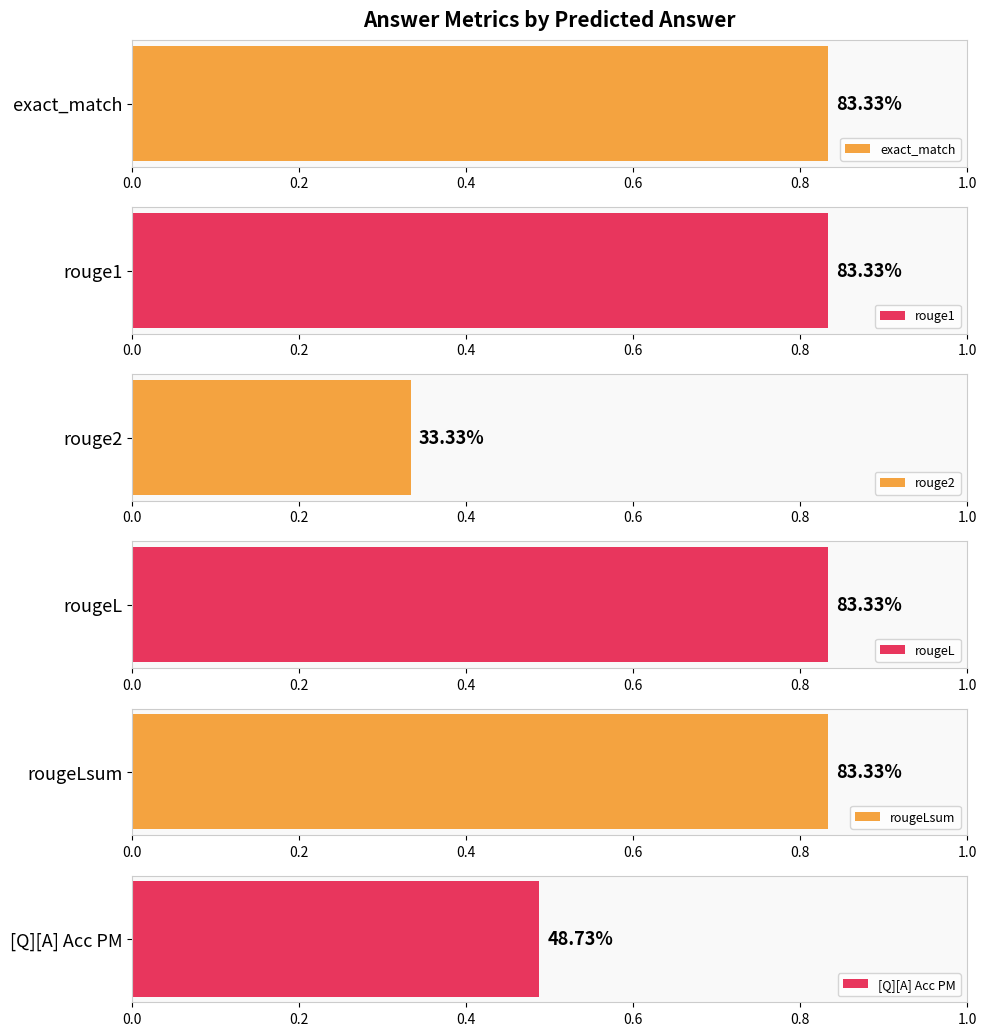

Which series has the widest spread of values?

exact_match